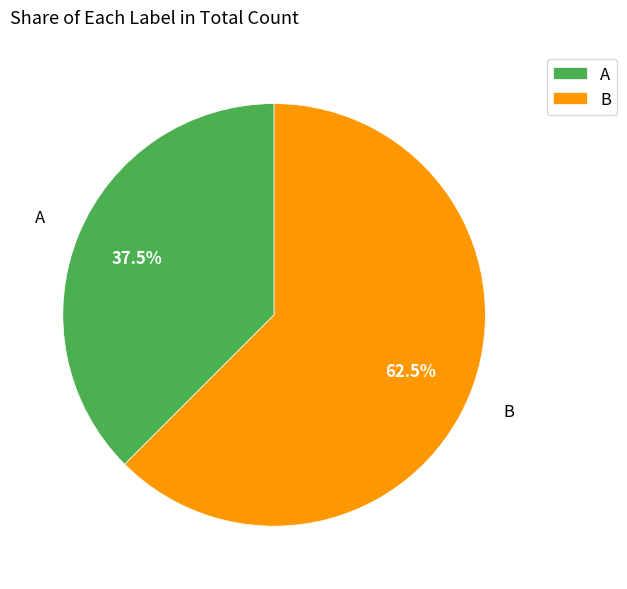

Approximately how many times larger is the value at B compared to A?

1.7